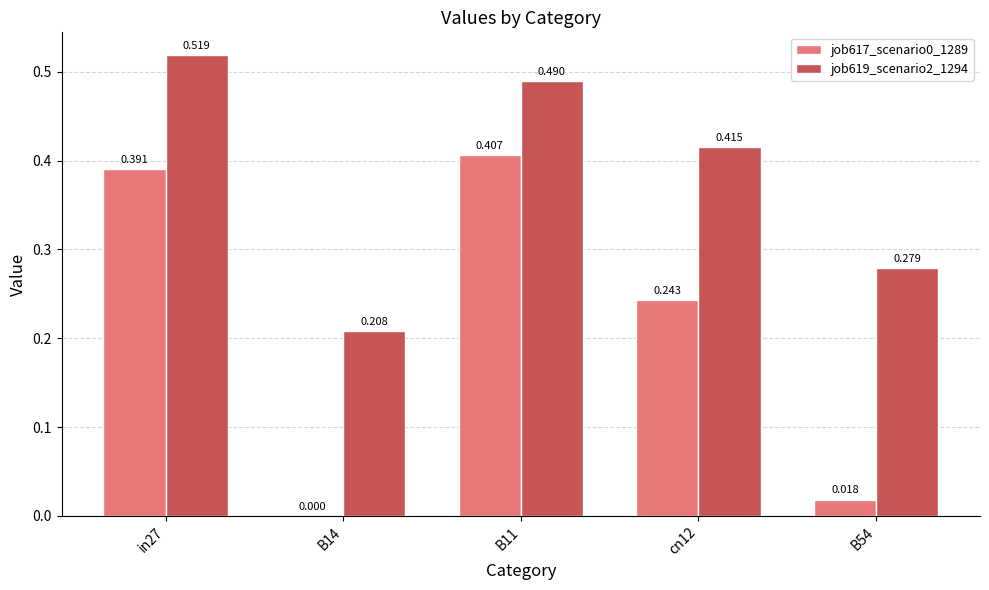

Is the value of job617_scenario0_1289 at in27 greater than the value of job619_scenario2_1294 at B54?

Yes